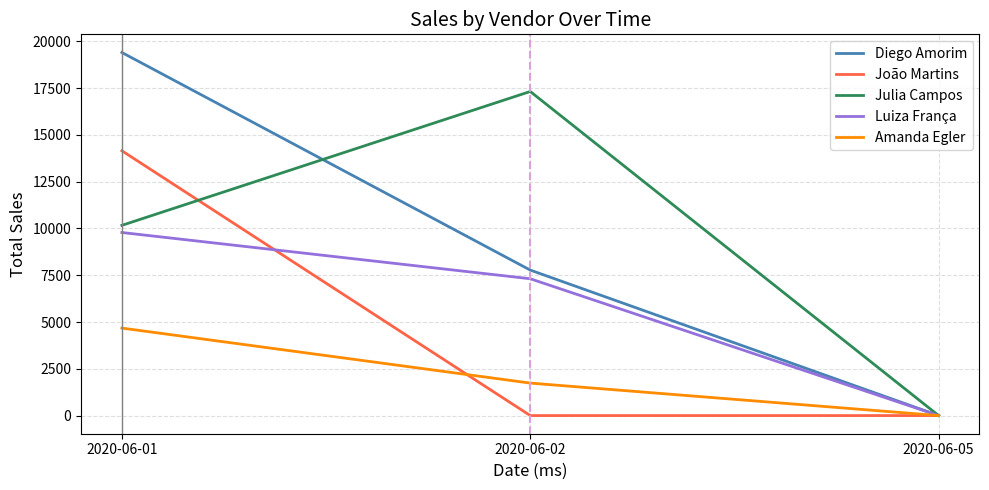

Does the chart have visible grid lines?

Yes